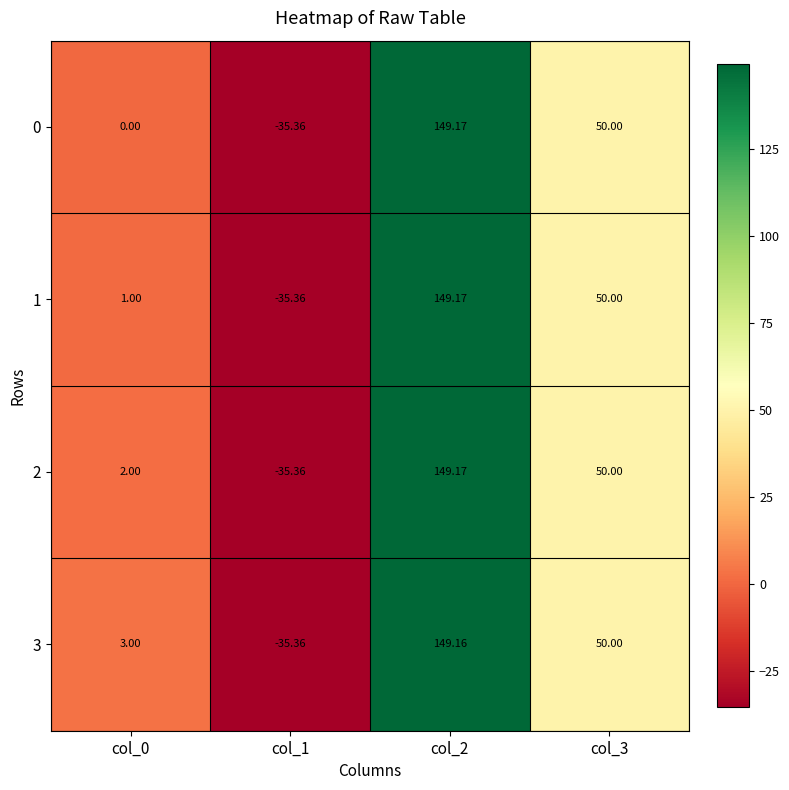

At col_1, list the series in order from smallest to largest.

0, 1, 3, 2